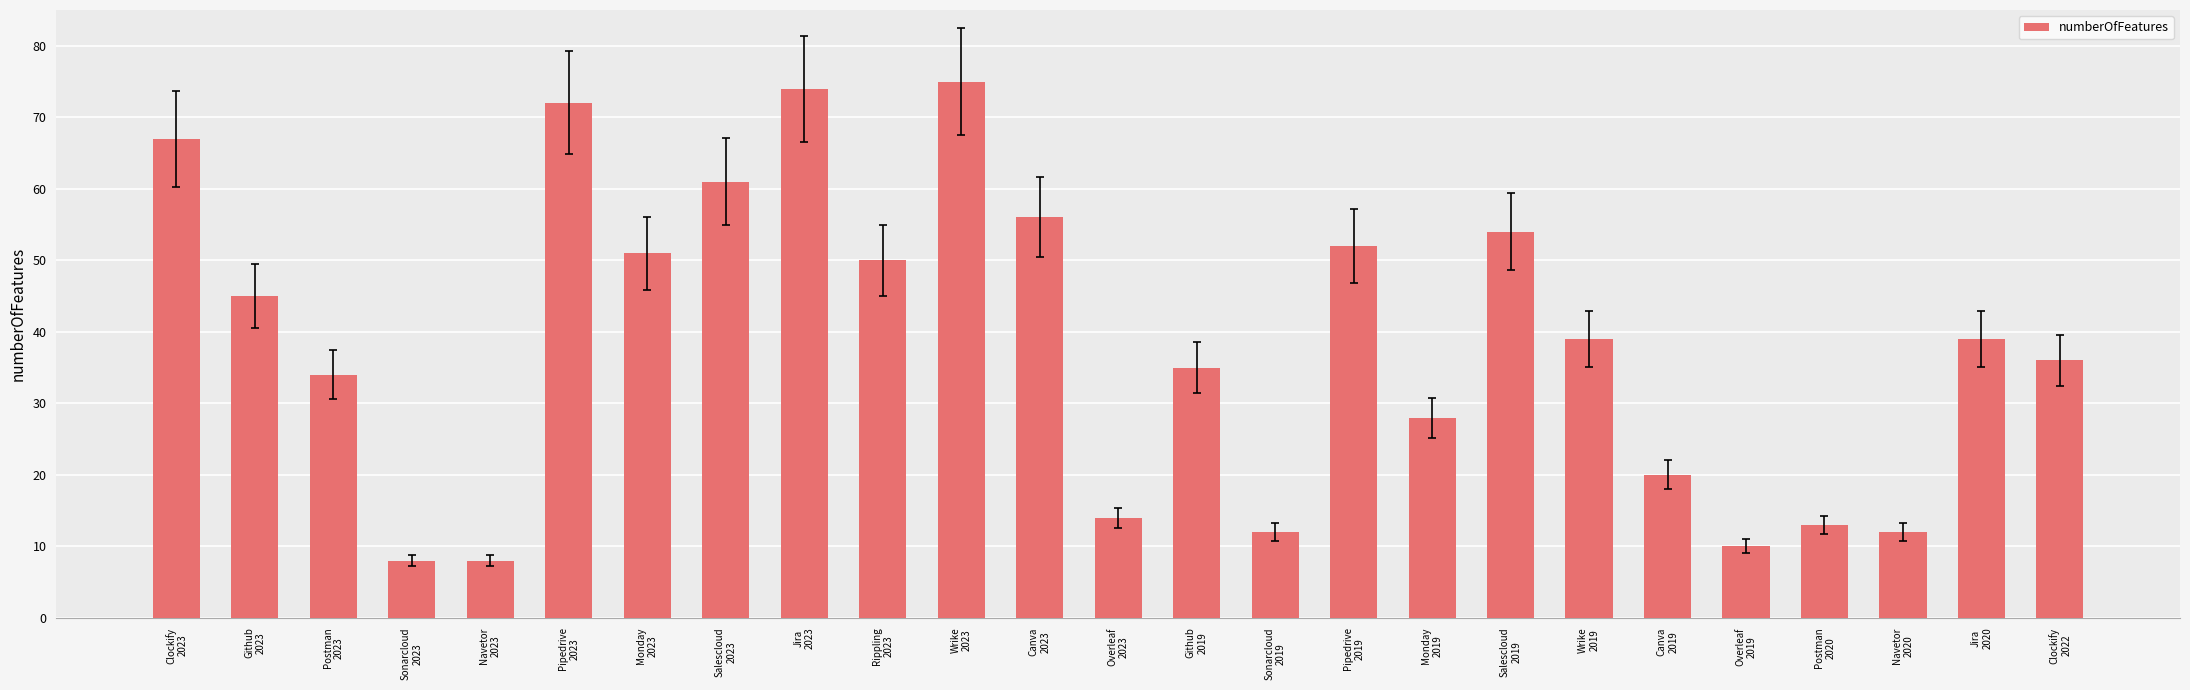

The value at Github
2023 is 45. True or false?

True